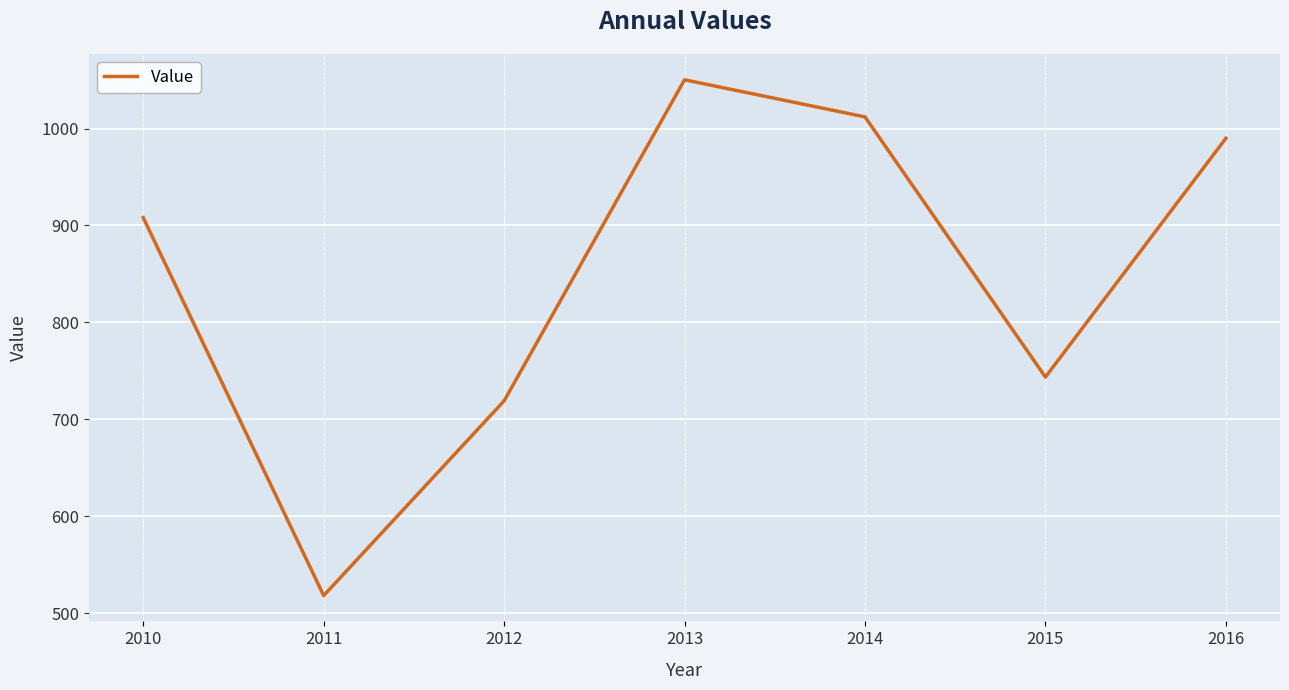

Does the chart display data point markers on the line(s)?

No